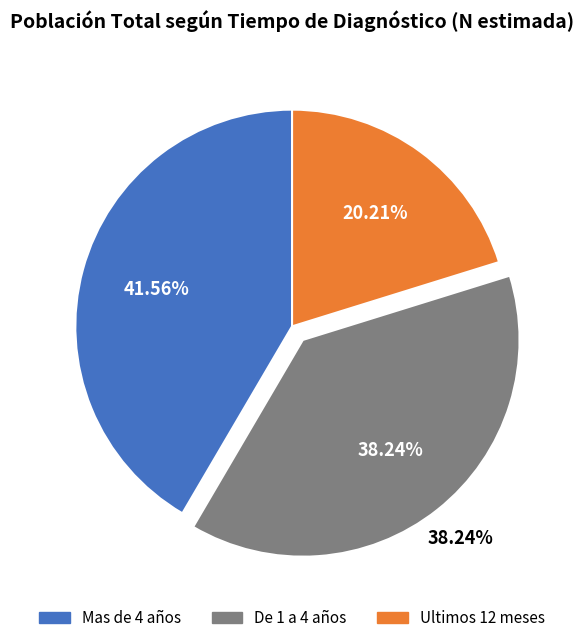

Approximately how many times larger is the value at Ultimos 12 meses compared to Mas de 4 años?

0.5